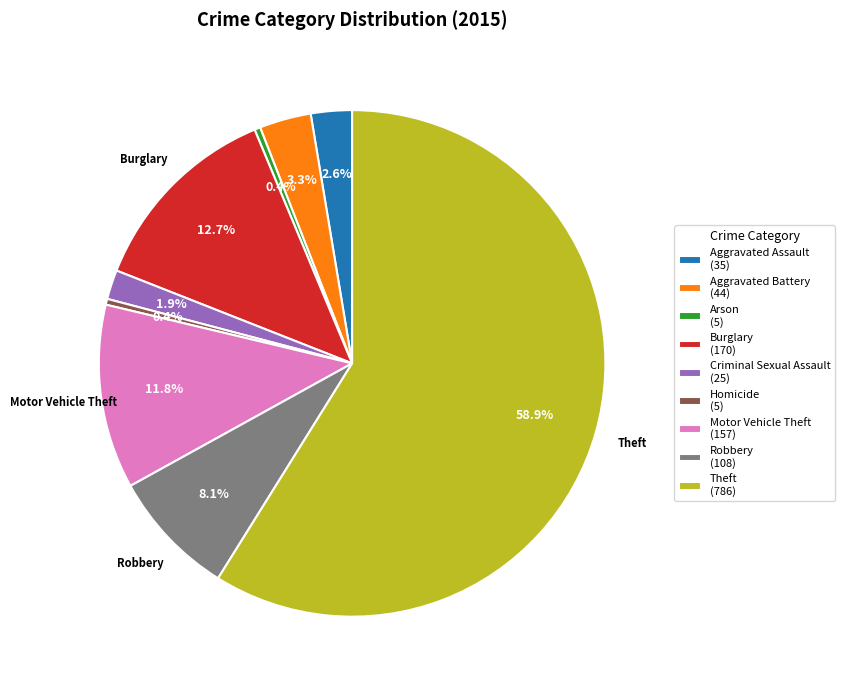

Is it true that Homicide is 0% of the pie?

True